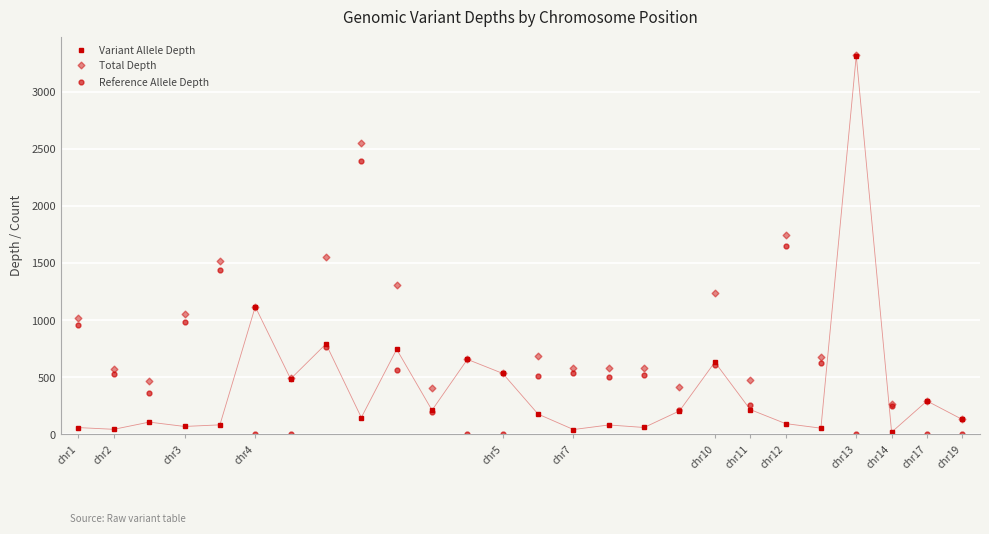

Rank the series by their average value, from lowest to highest.

Variant Allele Depth, Reference Allele Depth, Total Depth